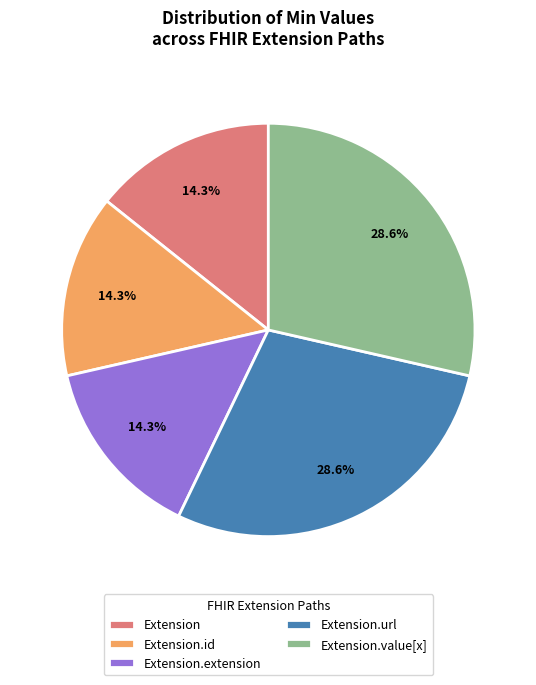

Is there a majority slice in this chart?

No